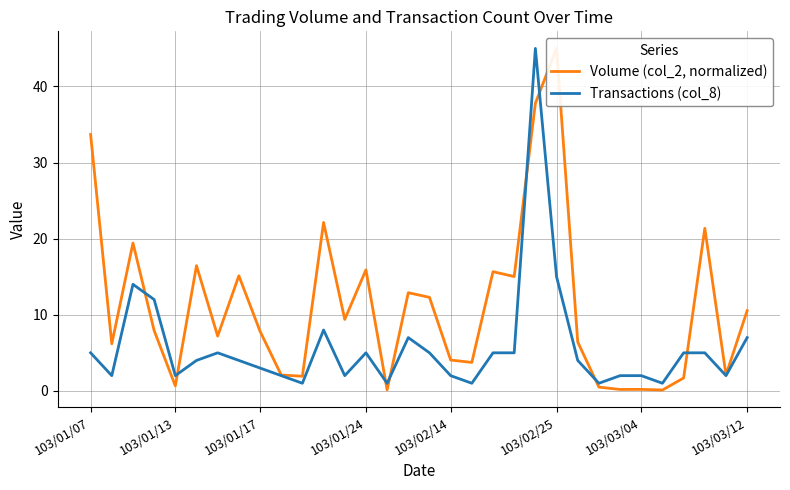

What position from the right is 103/03/04?

6